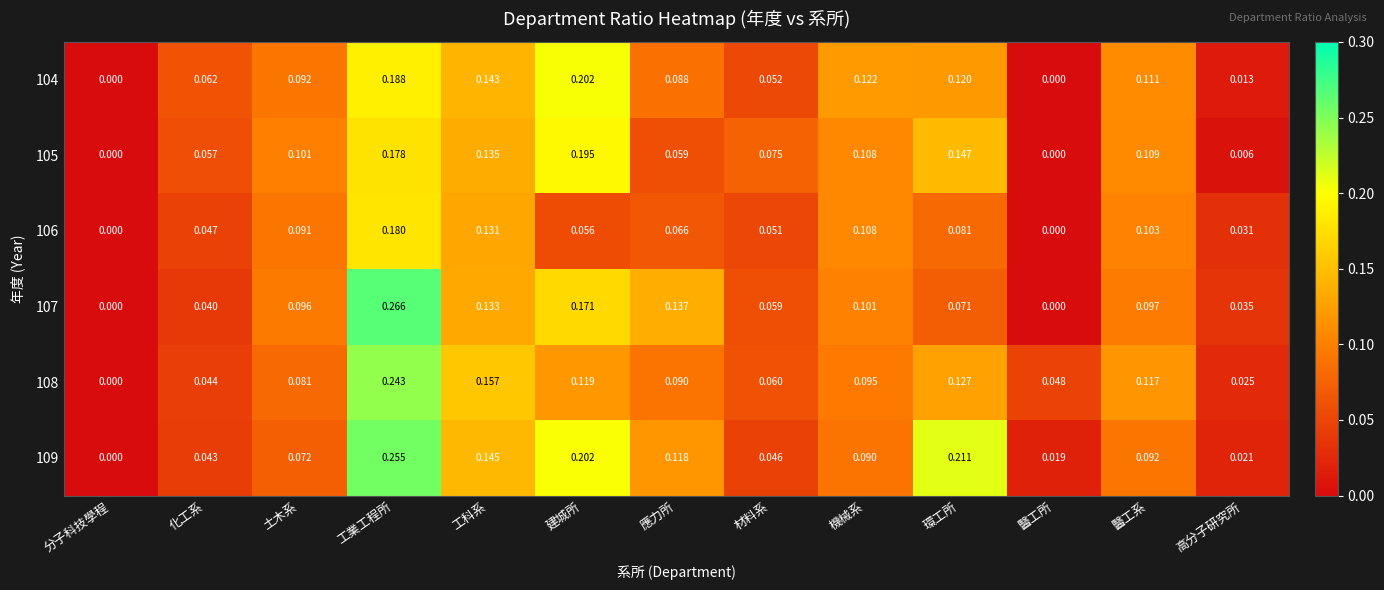

Rank the categories by 108 value from highest to lowest.

工業工程所, 工科系, 環工所, 建城所, 醫工系, 機械系, 應力所, 土木系, 材料系, 醫工所, 化工系, 高分子研究所, 分子科技學程